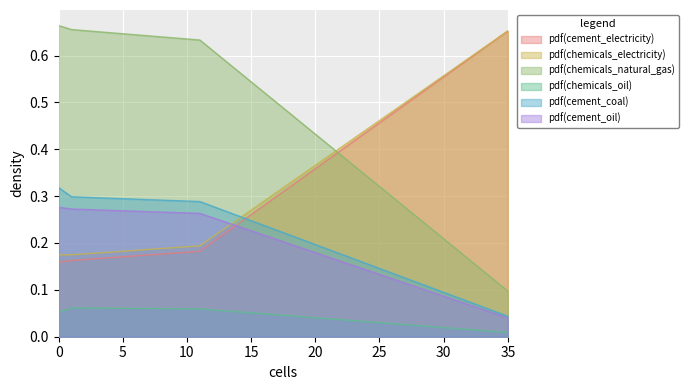

What is the difference between the frac_inen_energy_cement_electricity values at 34 and 26?

0.2